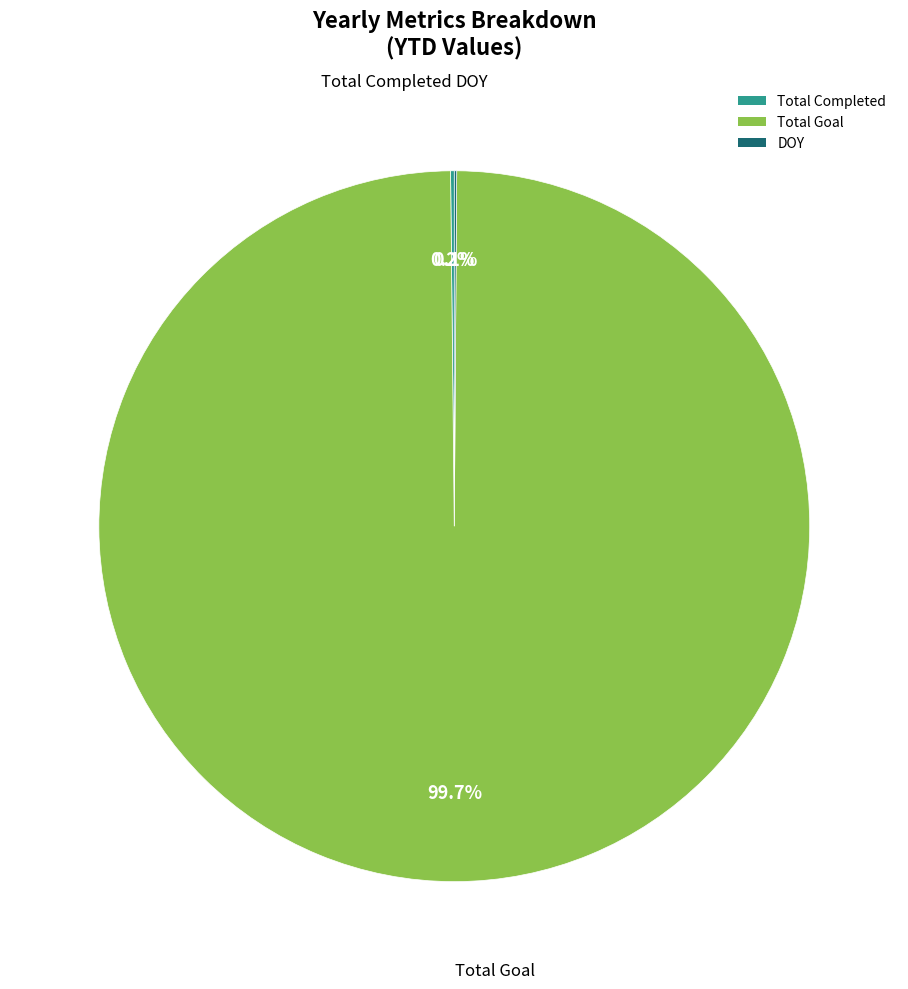

Which slice is the largest?

Total Goal